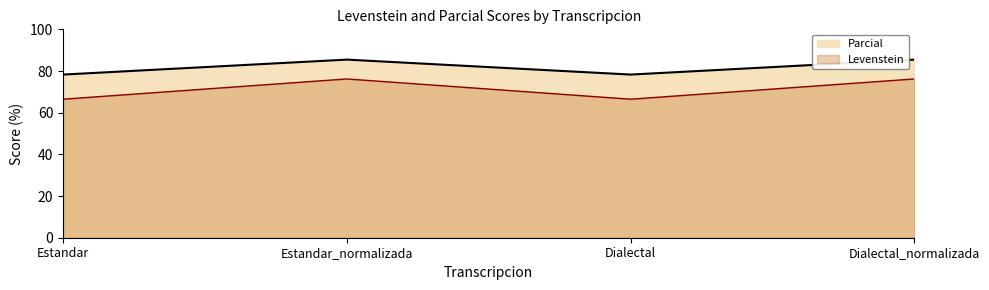

Reading left to right, transcribe all the data shown in this chart.

Levenstein: Estandar=66.5	Estandar_normalizada=76.2	Dialectal=66.5	Dialectal_normalizada=76.2
Parcial: Estandar=78.3	Estandar_normalizada=85.5	Dialectal=78.3	Dialectal_normalizada=85.5